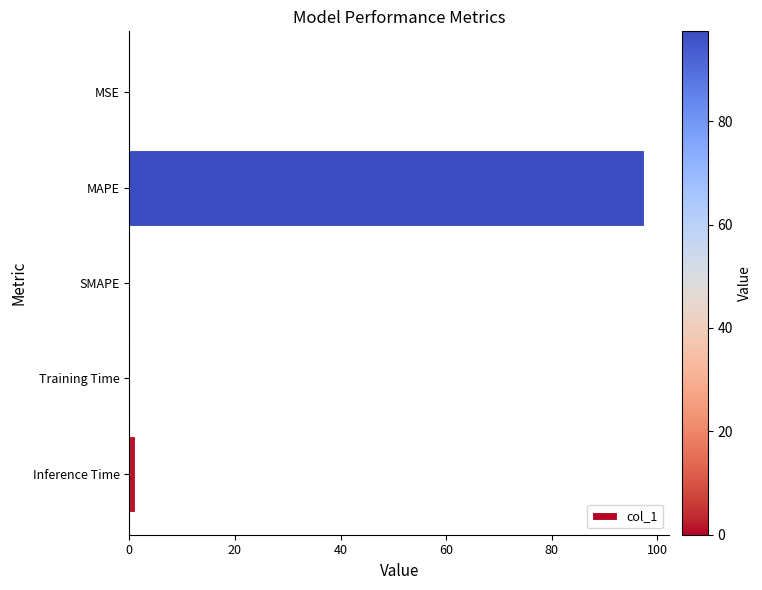

What is the sum of all values?

98.7